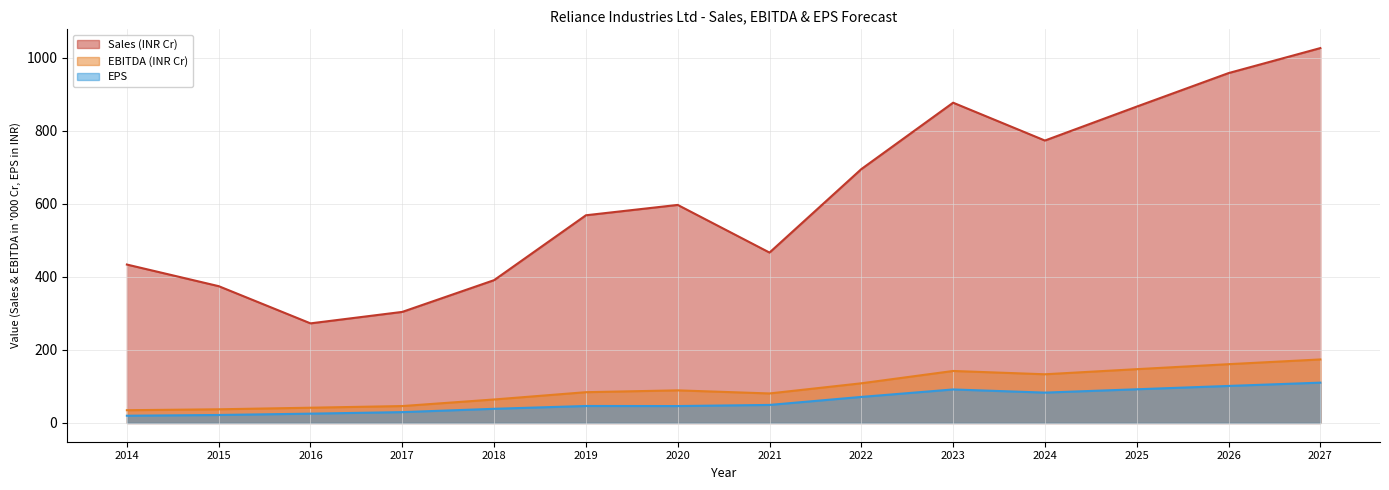

Reading left to right, transcribe all the data shown in this chart.

Sales (INR Cr): 433.5	374.4	272.6	304.0	390.8	568.3	596.7	466.3	694.7	876.4	772.8	865.7	957.4	1025.8
EBITDA (INR Cr): 34.9	37.4	41.8	46.3	64.3	84.2	89.3	80.8	108.6	142.3	133.3	147.2	160.9	173.8
EPS: 19.8	21.9	25.5	29.7	38.8	46.5	46.3	49.4	71.3	91.7	83.1	92.2	101.3	110.4